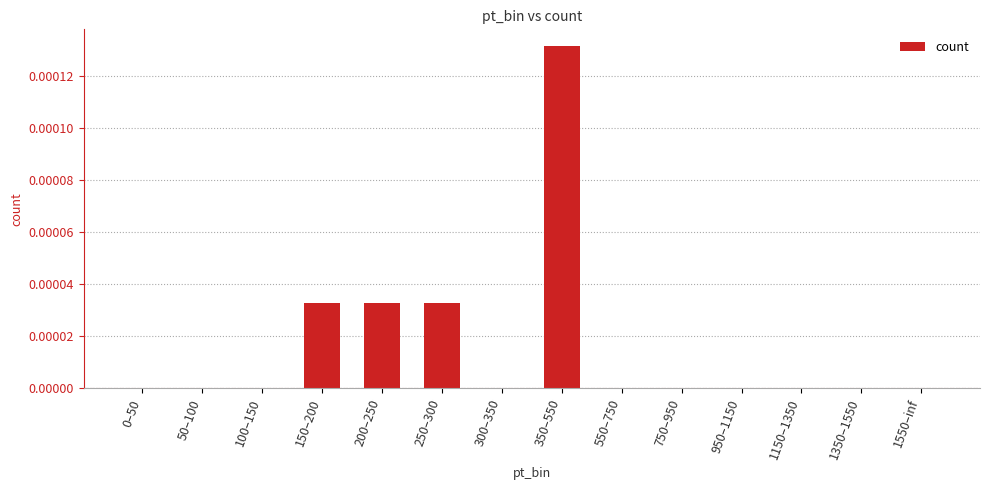

At which category does the chart reach its peak across all series?

350–550